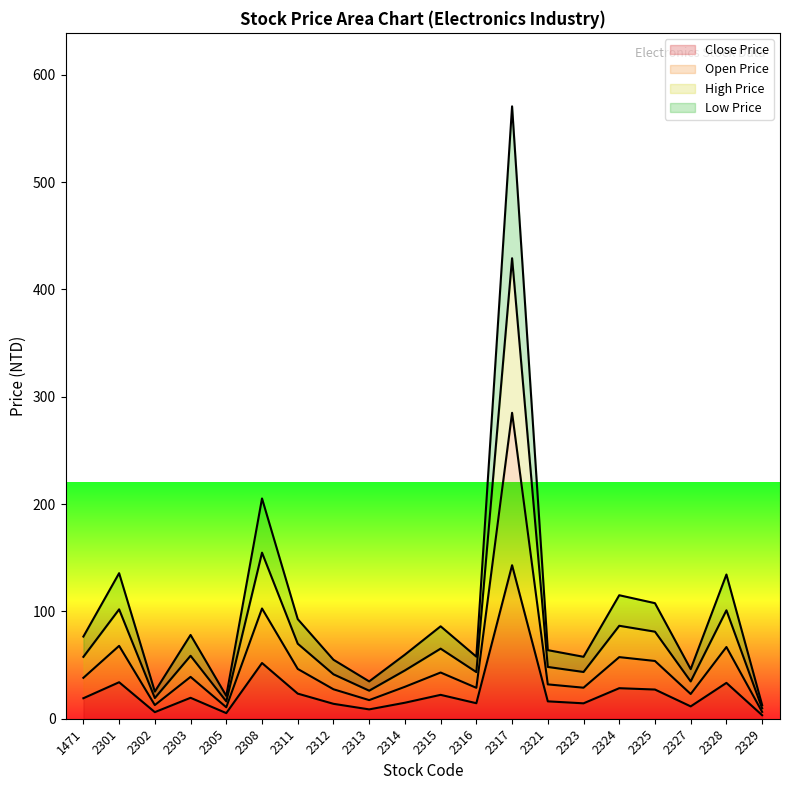

At how many categories does at least one series exceed 497?

1